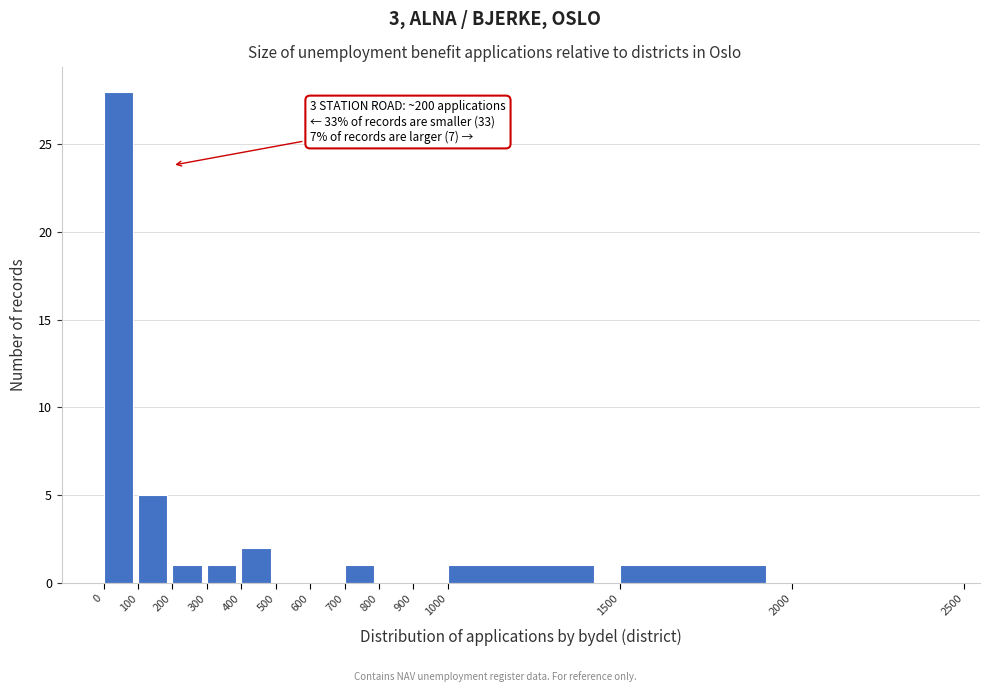

Which range on the x-axis has the tallest bar?

0 to 100